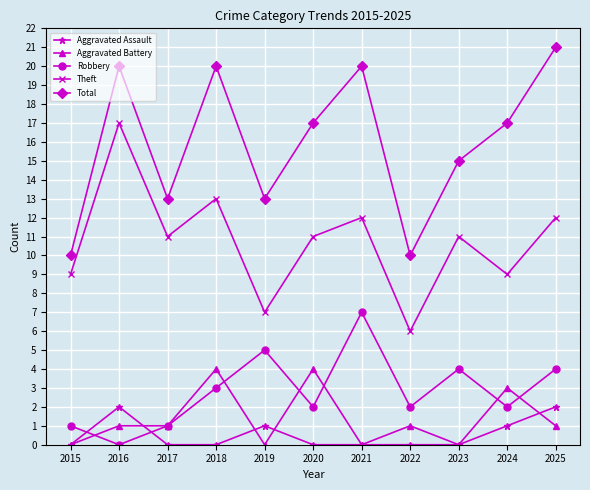

What value does the Total series have at 2025, to the nearest 10?

20